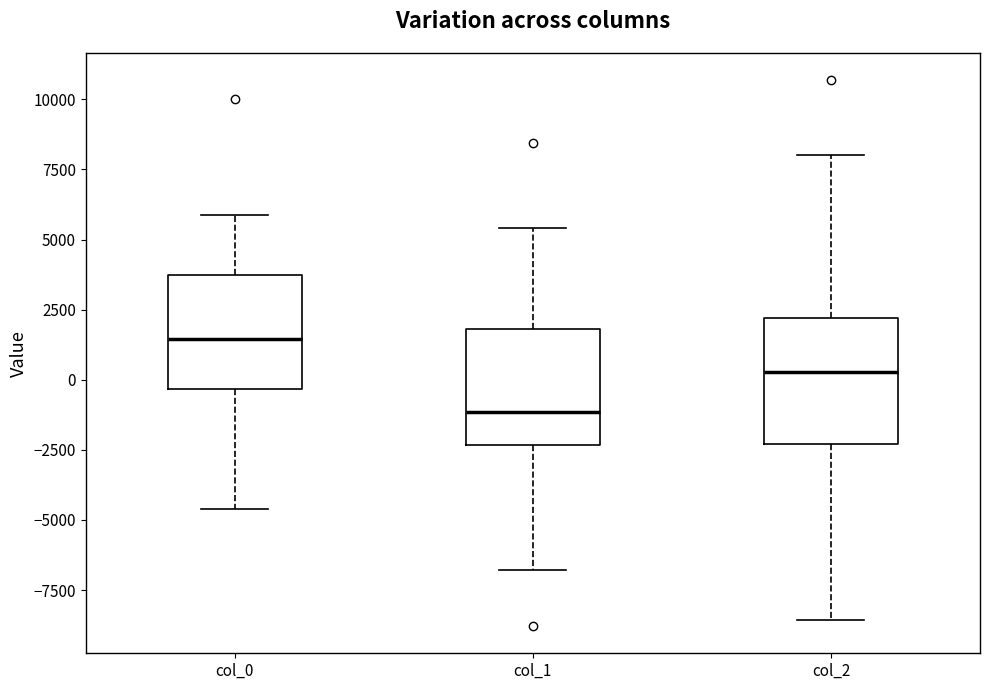

Reading left to right, transcribe this box plot: for each box, give where its median line is, the range the box spans, and where its two whiskers end, as read against the y-axis. The values are not printed on the chart, so give them approximately, as read against the axis.

col_0: median 1500, box -500 to 3500, whiskers -4500 to 6000
col_1: median -1000, box -2500 to 2000, whiskers -7000 to 5500
col_2: median 500, box -2500 to 2000, whiskers -8500 to 8000